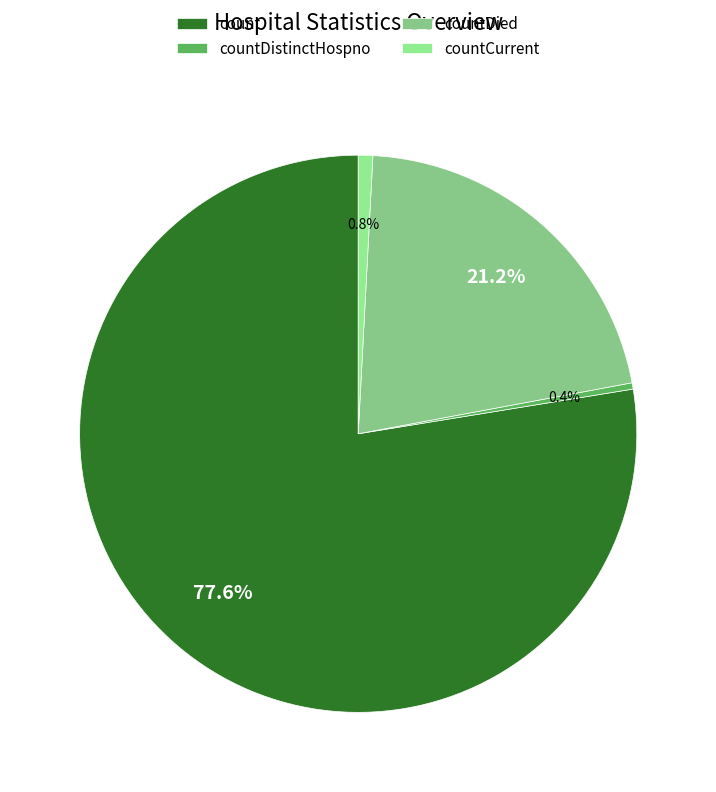

Is countDied the majority of the pie?

No